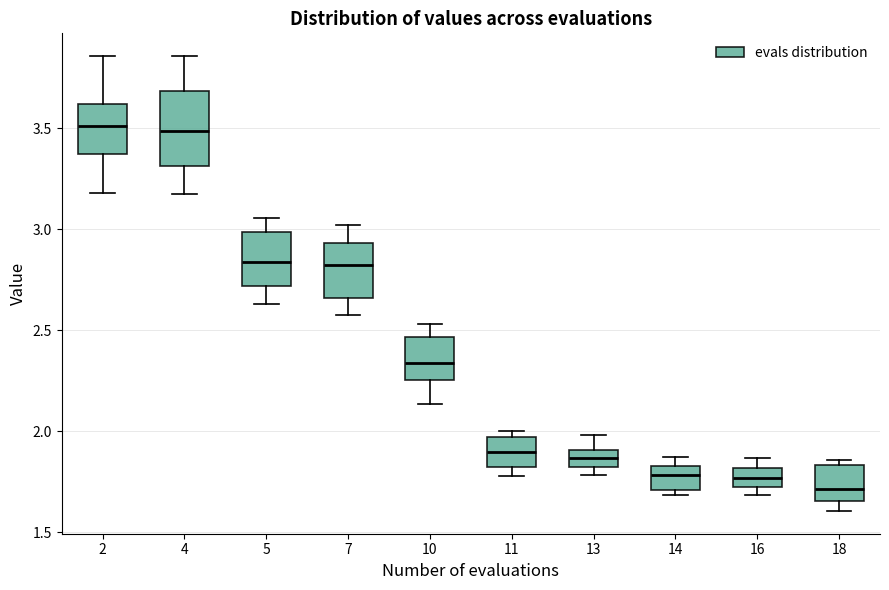

Where is the upper edge of the box at x = 10 on the y-axis? The values are not printed on the chart, so give them approximately, as read against the axis.

2.45